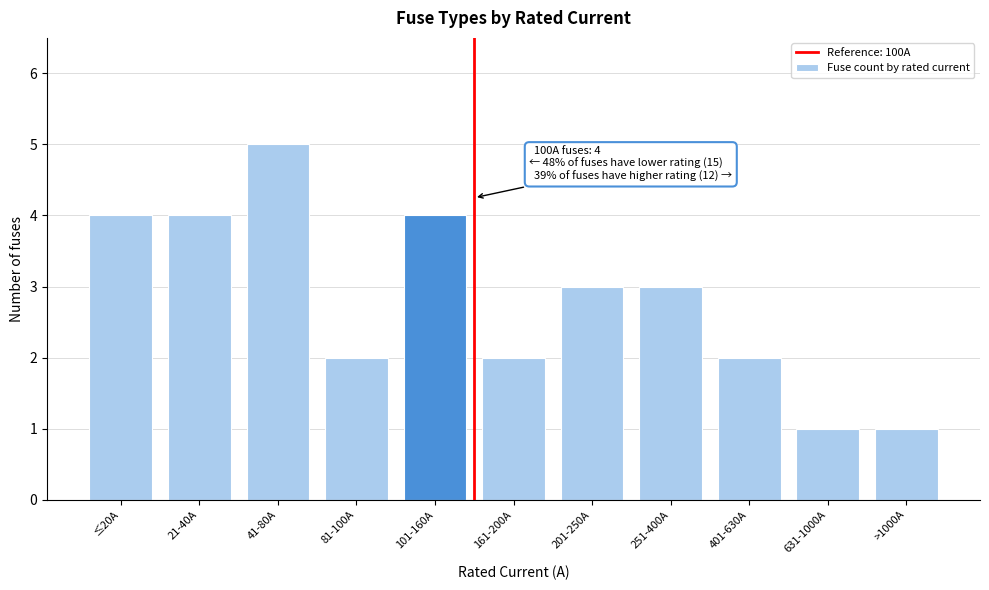

Reading left to right, list all the values displayed in this chart.

4	4	5	2	4	2	3	3	2	1	1